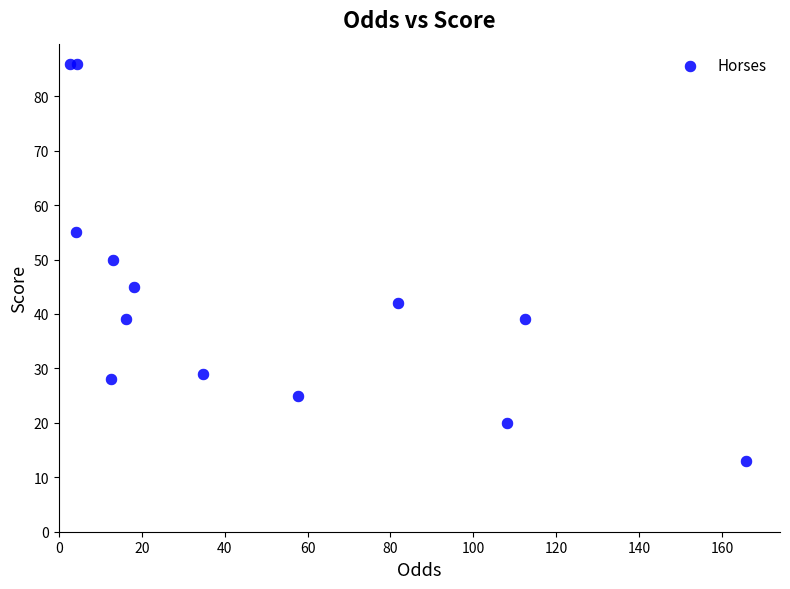

What Y value in the scatter plot is closest to 49?

50